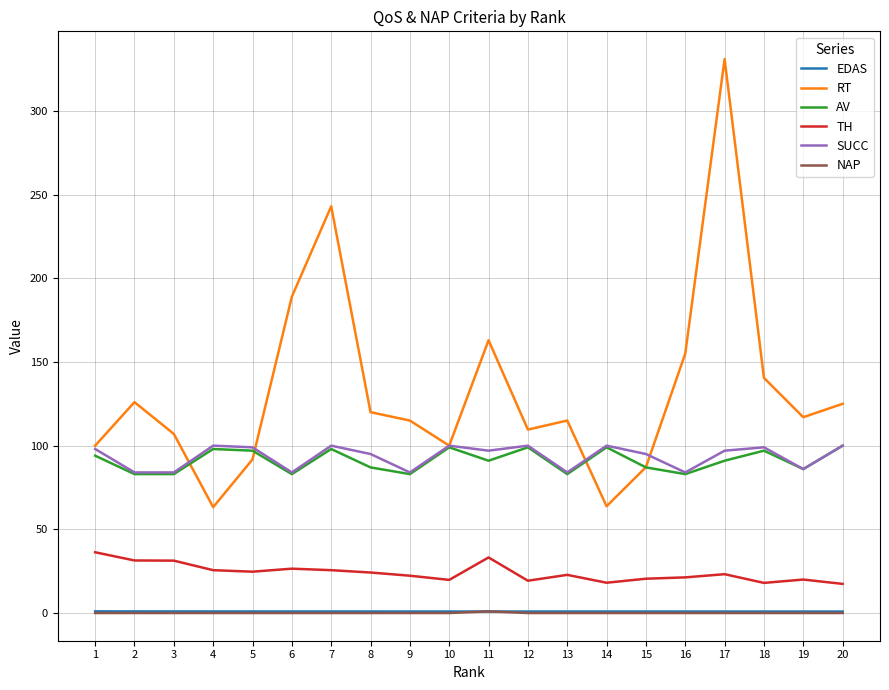

What is the difference between the maximum and minimum values in the SUCC series?

16.0